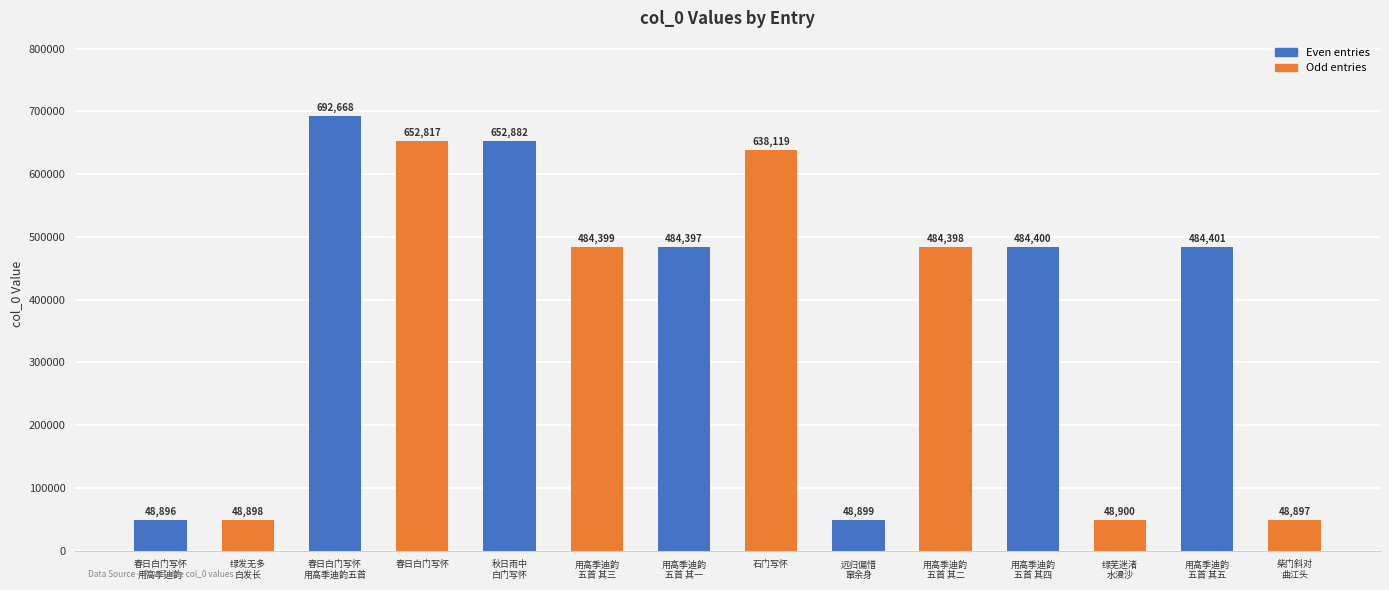

List the labels in order of value, largest first.

春日白门写怀
用高季迪韵五首, 秋日雨中
白门写怀, 春日白门写怀, 石门写怀, 用高季迪韵
五首 其五, 用高季迪韵
五首 其四, 用高季迪韵
五首 其三, 用高季迪韵
五首 其二, 用高季迪韵
五首 其一, 绿芜迷渚
水漫沙, 远归偏惜
窜余身, 绿发无多
白发长, 柴门斜对
曲江头, 春日白门写怀
用高季迪韵